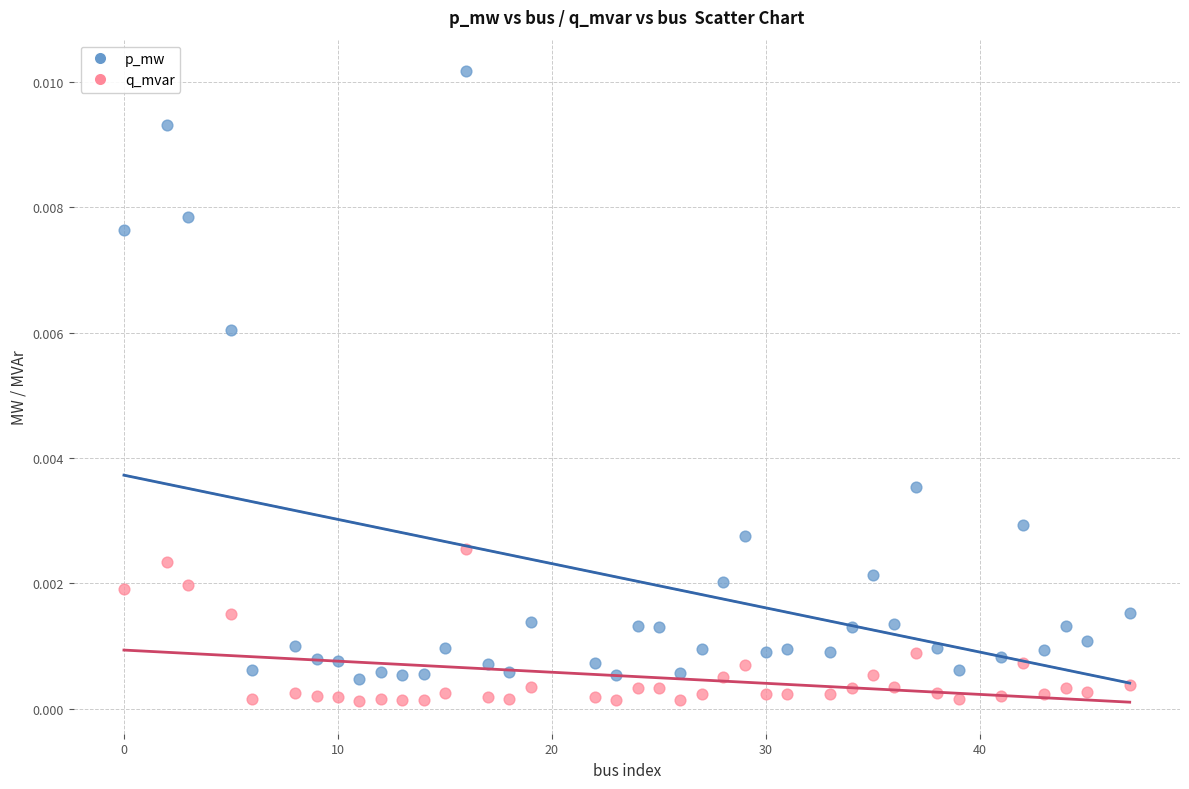

Which series reaches the maximum Y coordinate?

p_mw